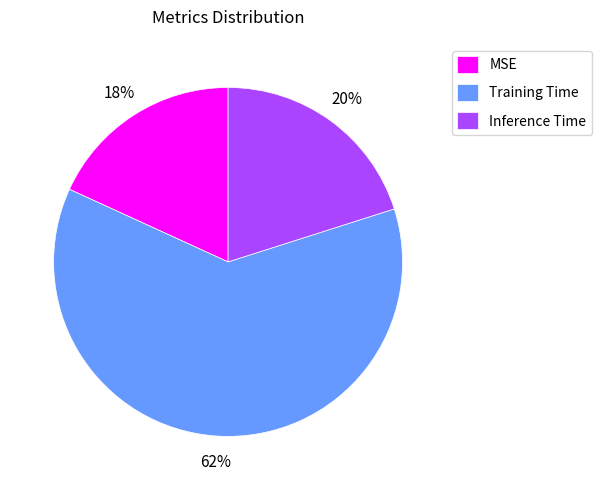

Does Inference Time represent more than half of the total?

No